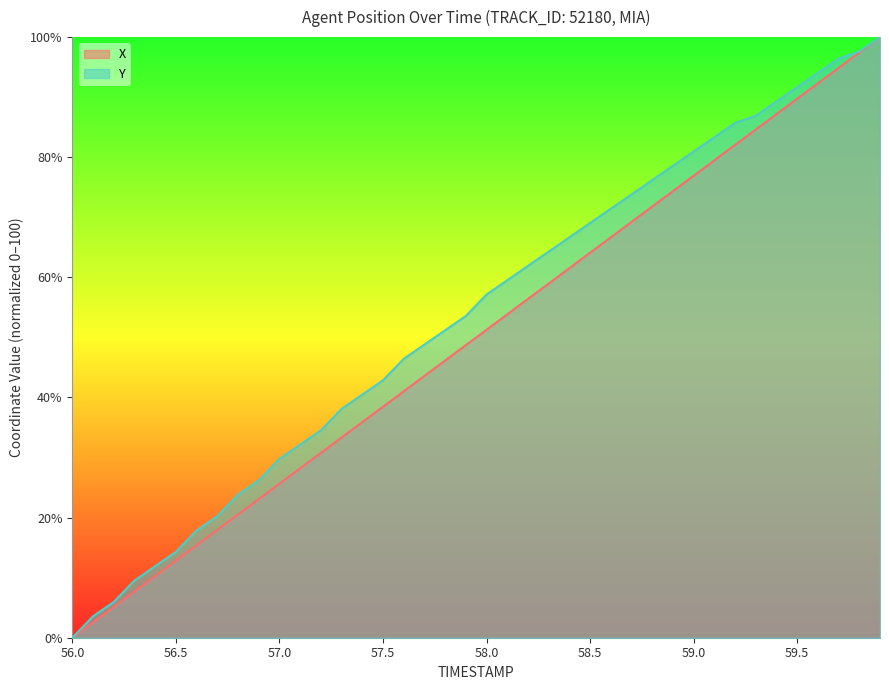

What value does the X series have at 57.3?

33.3